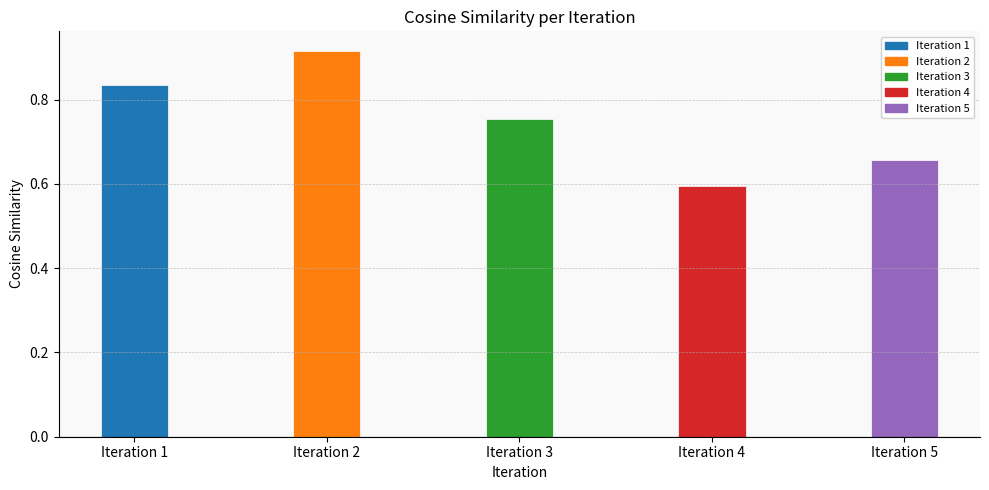

Rank the categories by value from lowest to highest.

Iteration 4, Iteration 5, Iteration 3, Iteration 1, Iteration 2